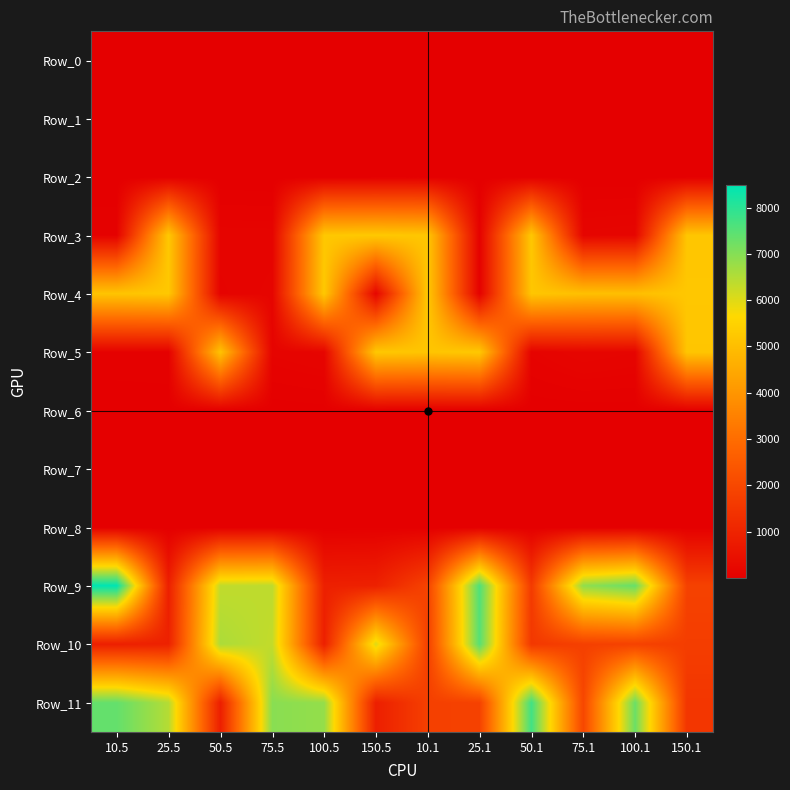

Which series changed the most between 25.1 and 150.1?

Row_10